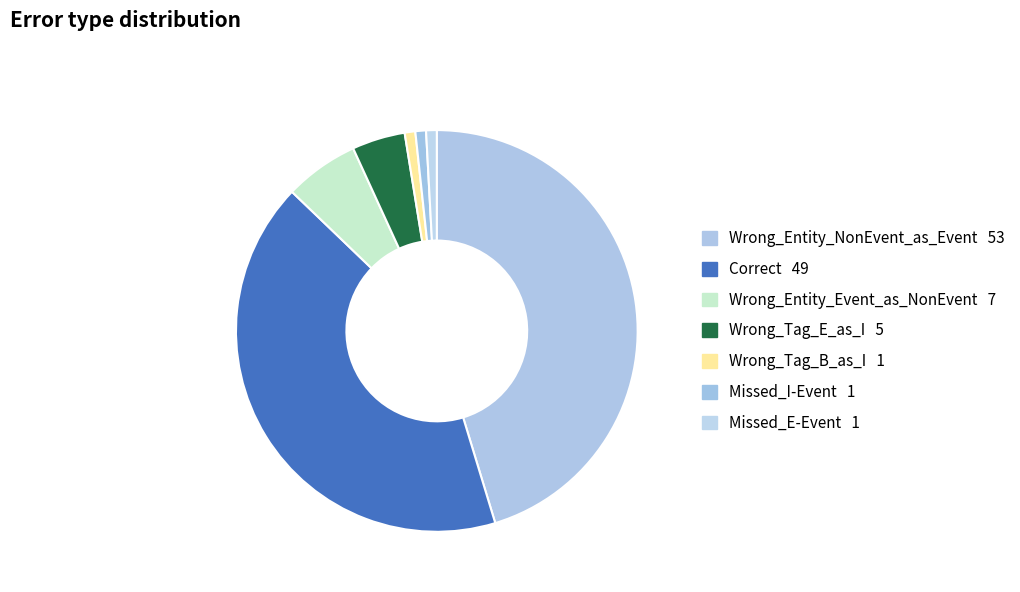

How many slices are in this pie chart?

7